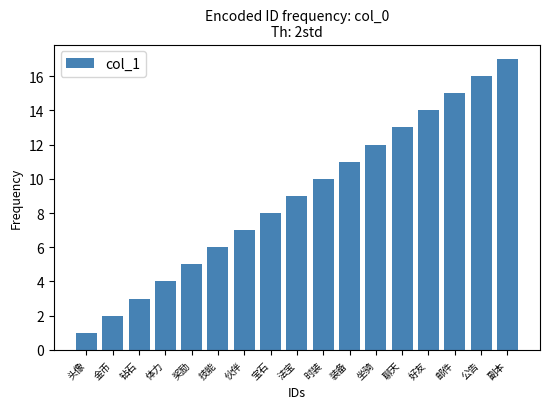

What is the label of the 17th bar from the right?

头像